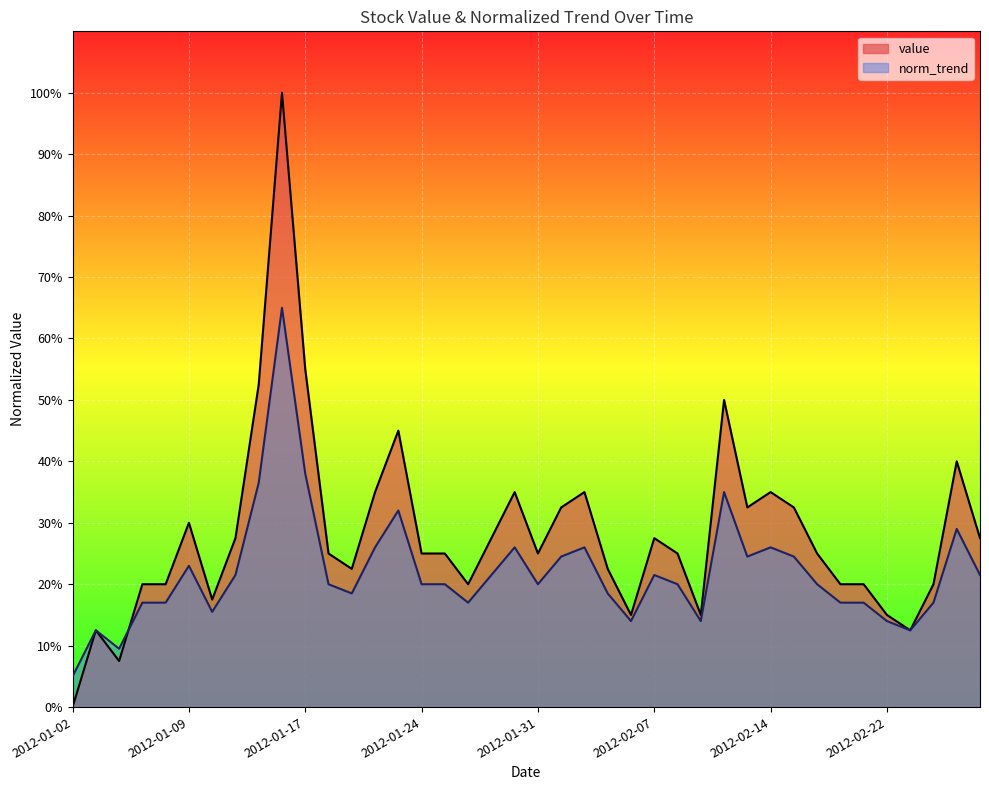

True or false: norm_trend has a value of 20.0 at 2012-01-24.

True